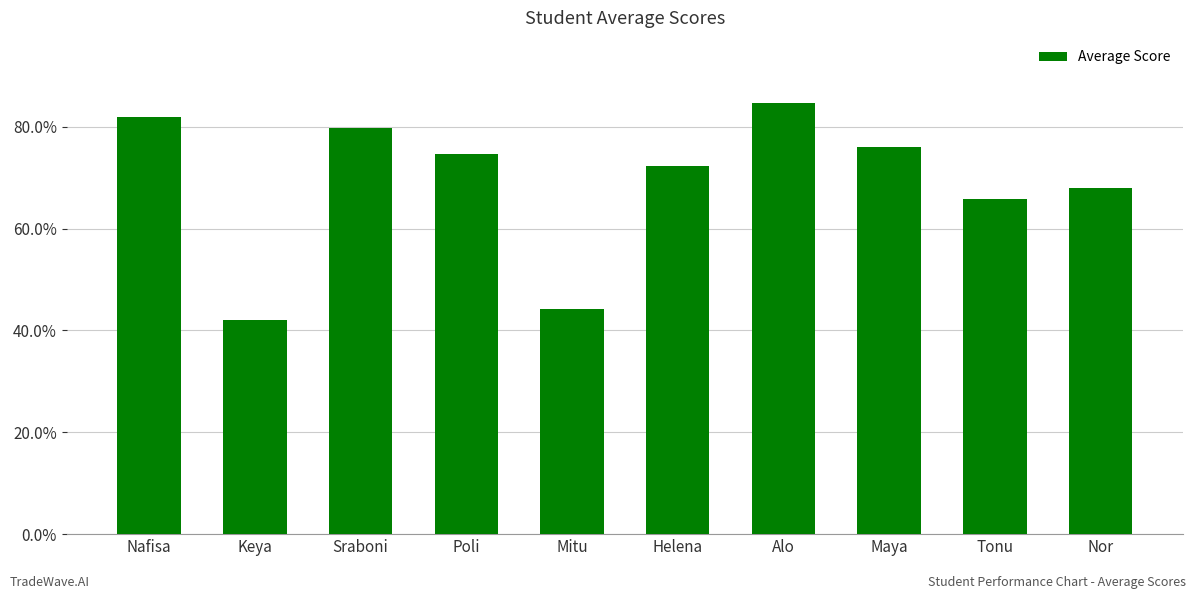

What is the maximum value shown in the chart?

84.8